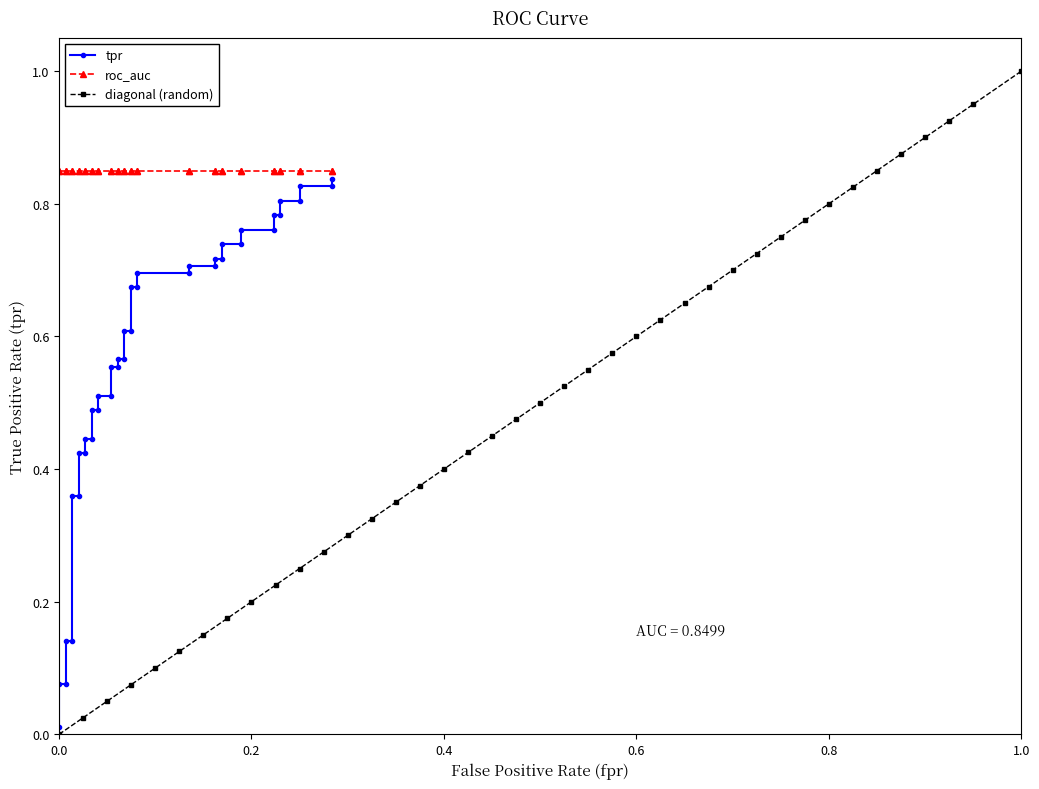

True or false: diagonal (random) has more than 2 points higher than both neighbors.

False